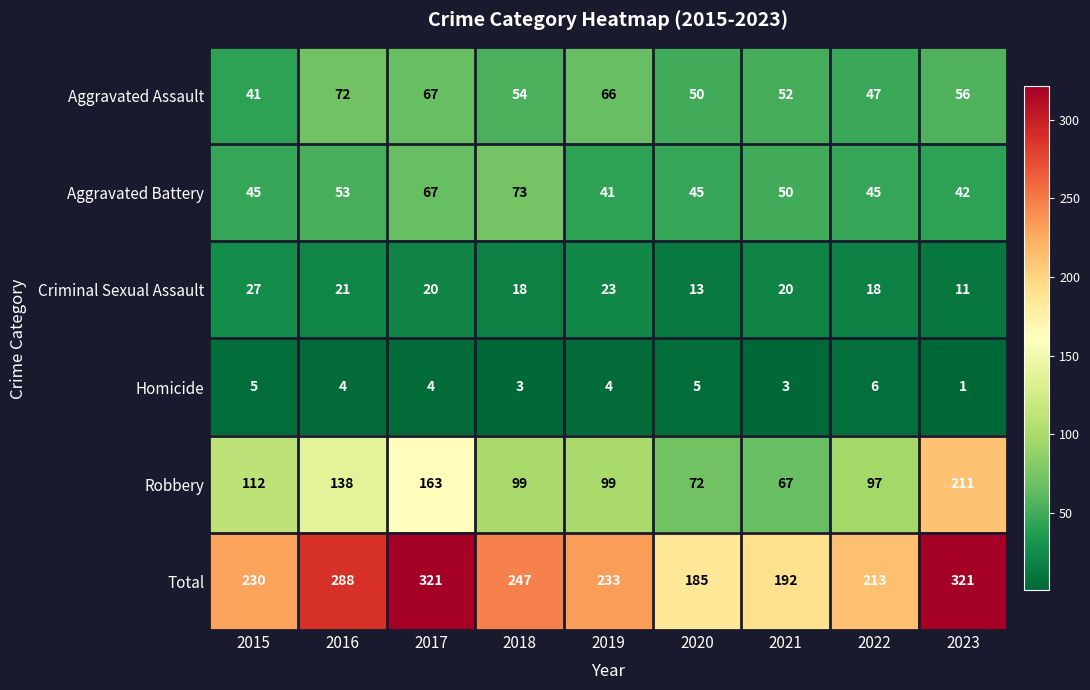

What is the minimum value for Aggravated Assault?

41